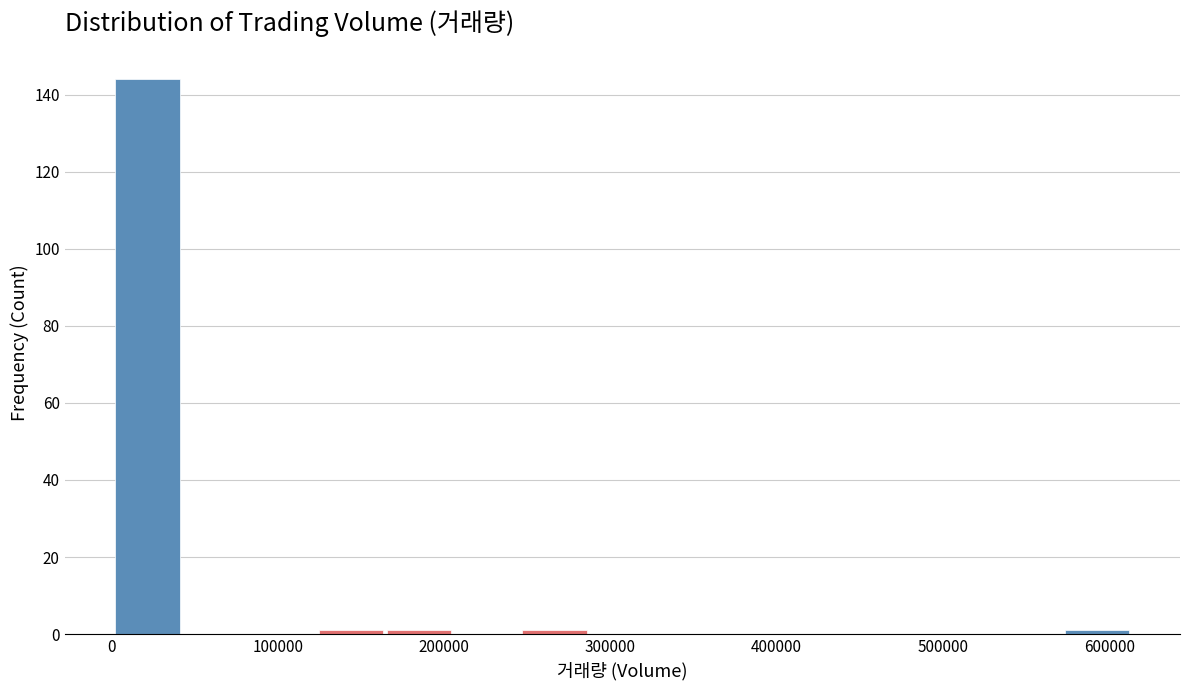

What is the height of the bar covering 0 to 40000 on the x-axis? Neither the bar edges nor the heights are printed on the chart, so give them approximately, as read against the axes.

144